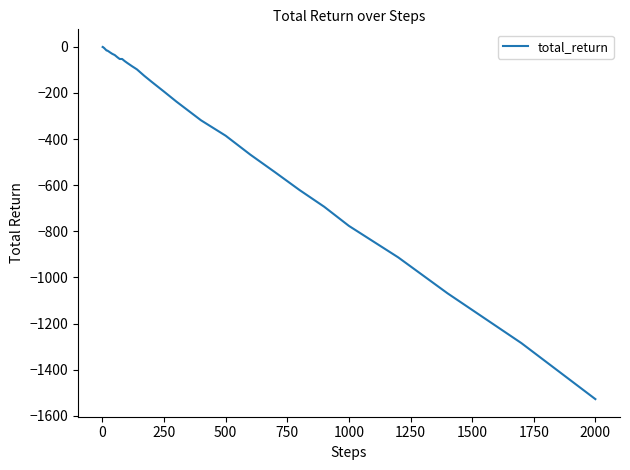

What is the smallest value displayed?

-1527.9